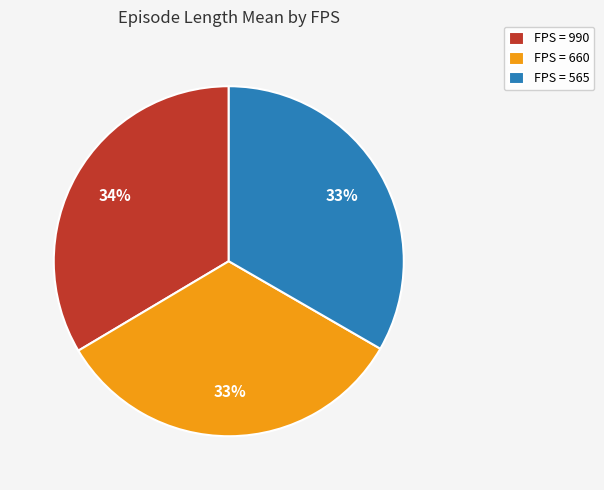

Is the sum of FPS = 990 and FPS = 565 greater than half?

Yes